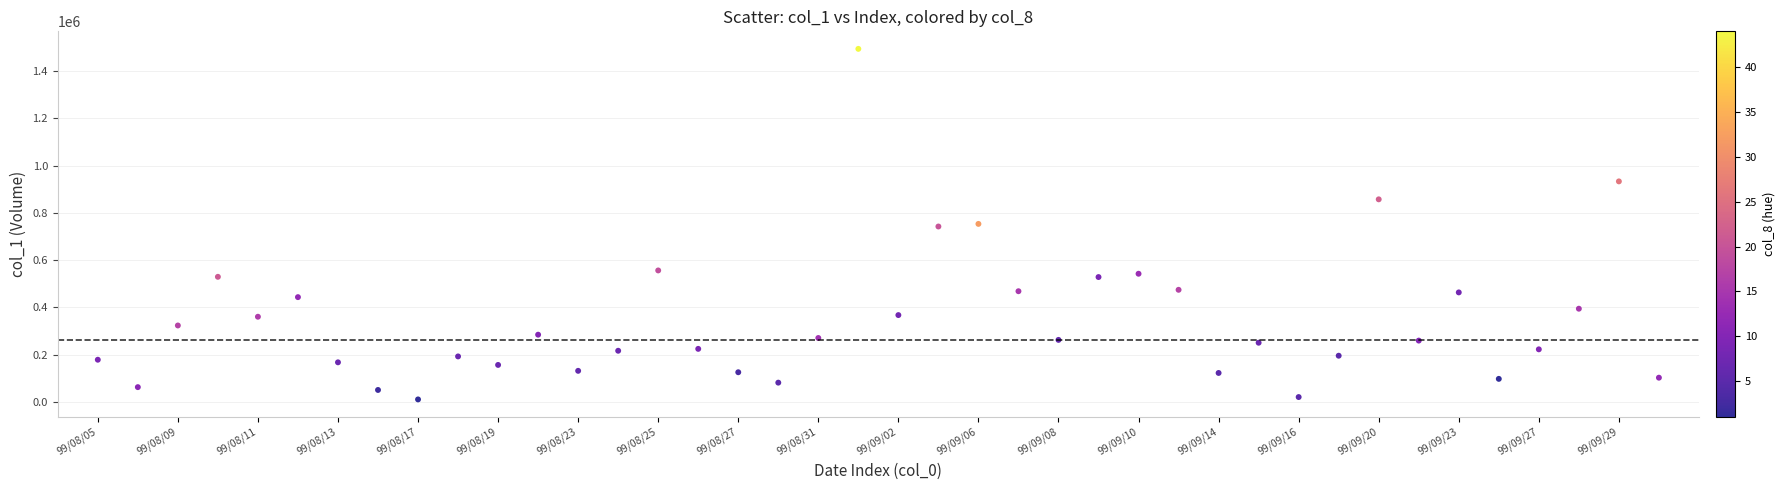

What is the range of Y values (max minus min)?

1484000